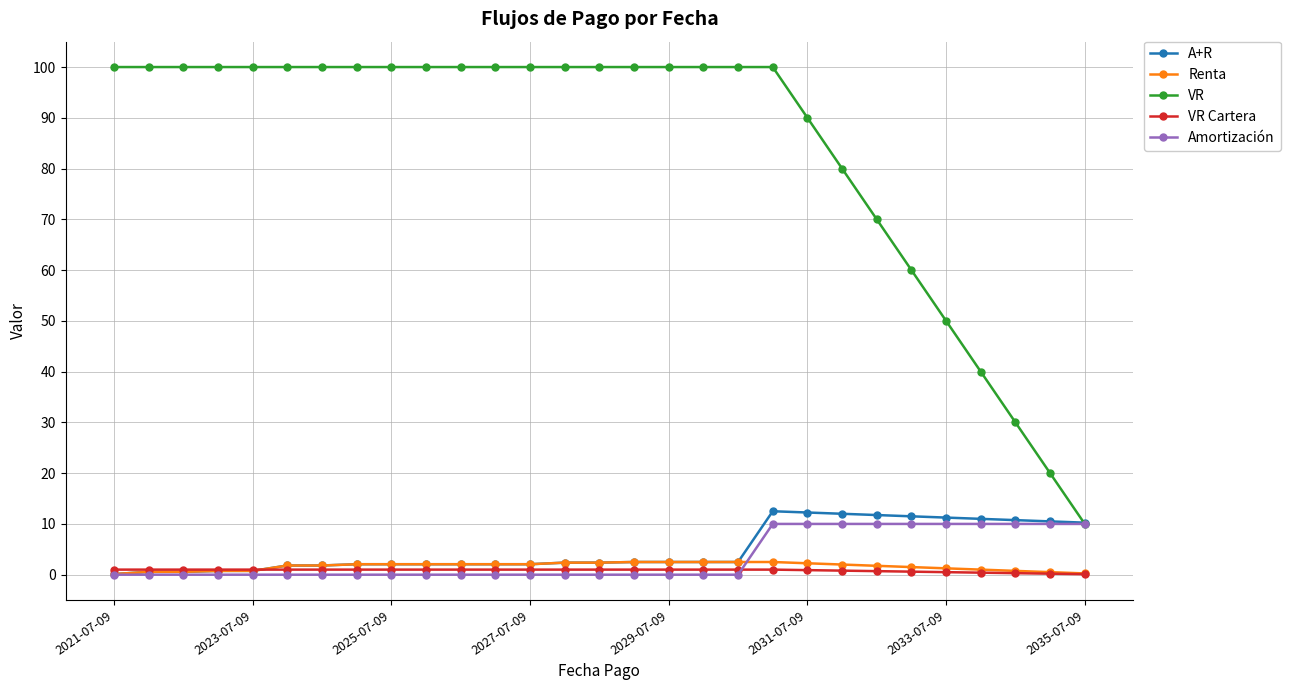

Which series has the largest range (max minus min)?

VR